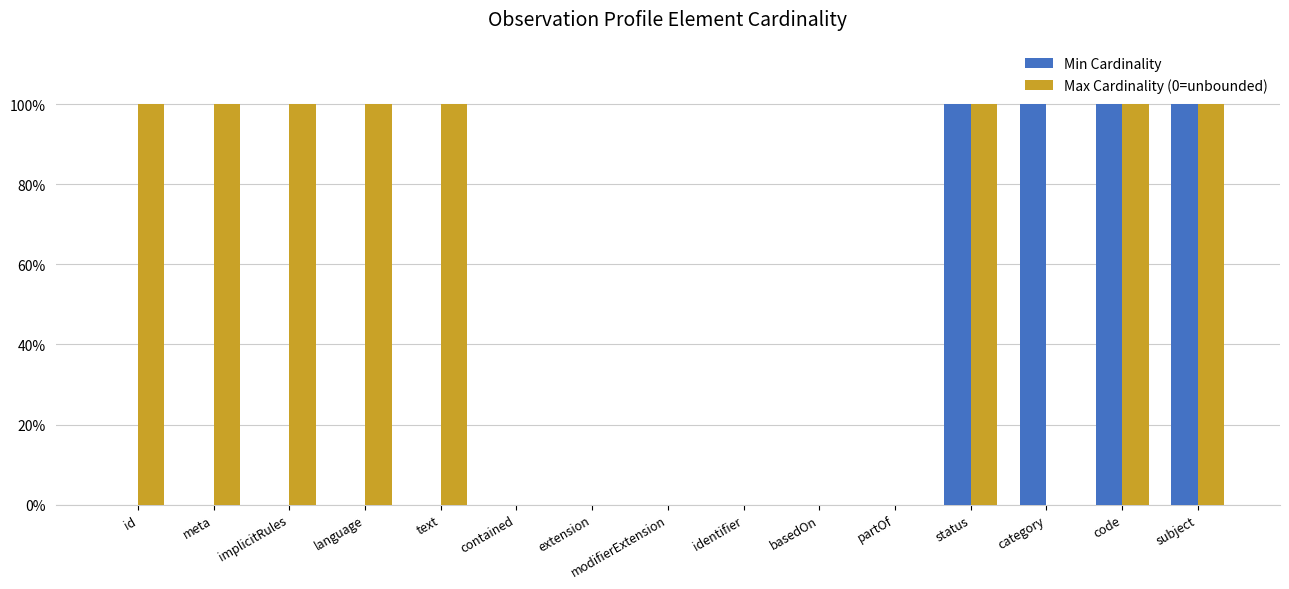

Are the bars grouped side by side (vs. stacked)?

Yes